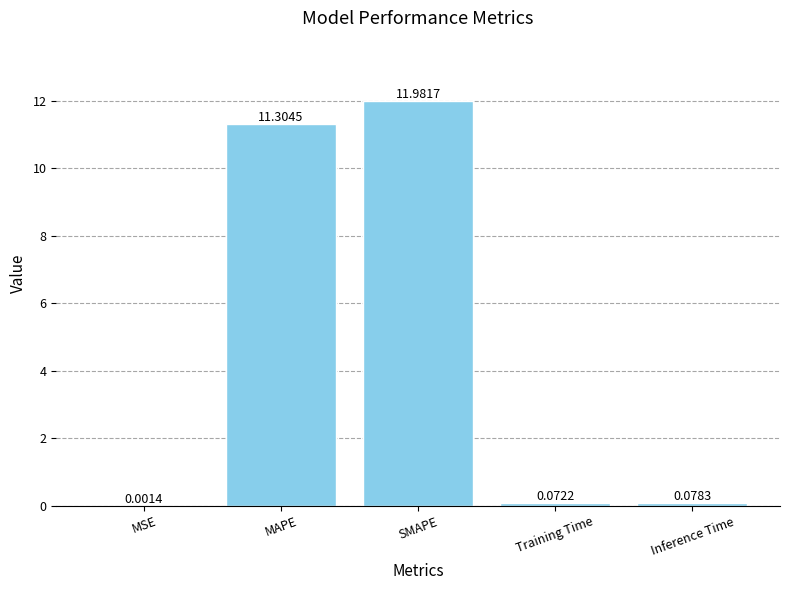

Which category has the highest value across all series?

SMAPE